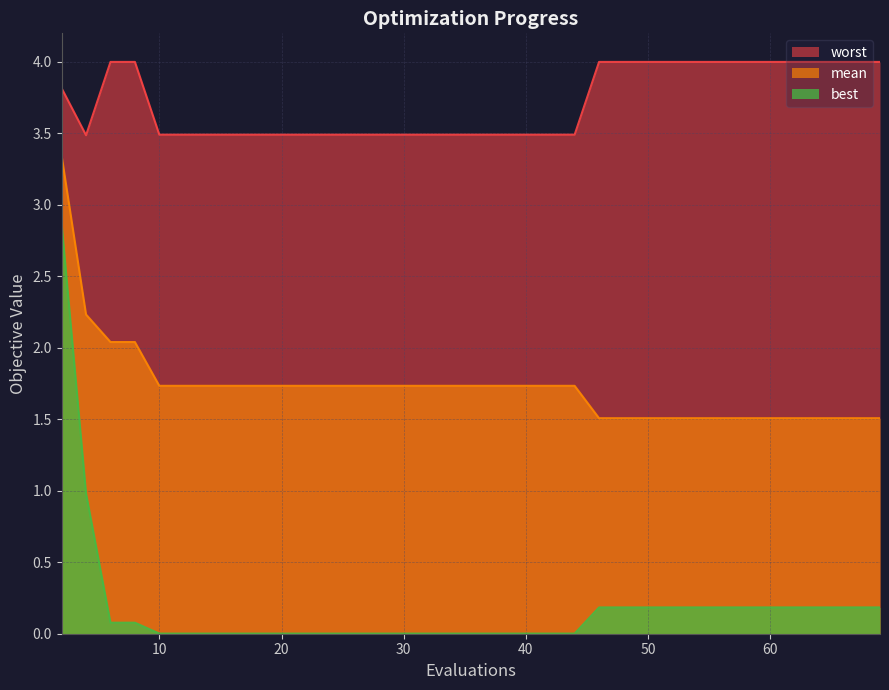

True or false: best and worst cross at least once.

False